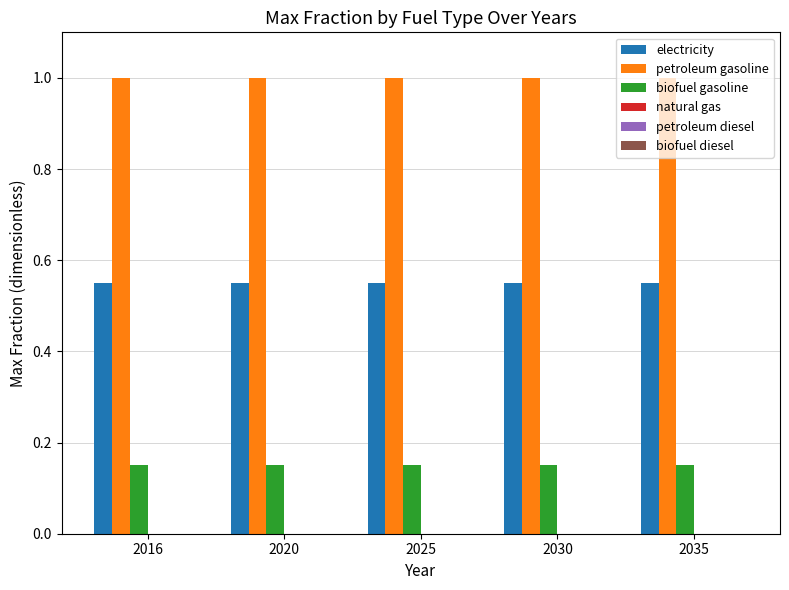

Rank the series by their maximum value, from lowest to highest.

biofuel gasoline, electricity, petroleum gasoline